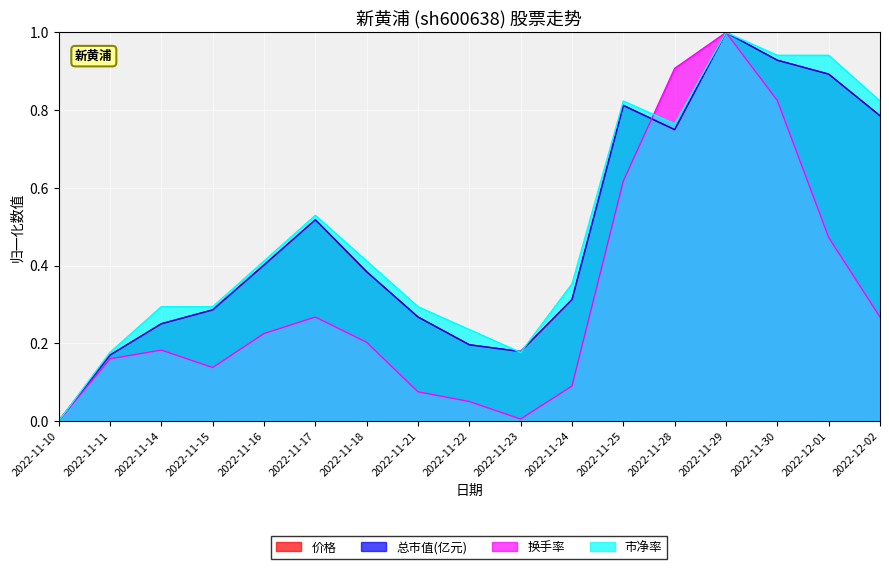

Reading left to right, extract all data points from this chart.

价格: 0.0	0.2	0.3	0.3	0.4	0.5	0.4	0.3	0.2	0.2	0.3	0.8	0.7	1.0	0.9	0.9	0.8
总市值(亿元): 0.0	0.2	0.3	0.3	0.4	0.5	0.4	0.3	0.2	0.2	0.3	0.8	0.7	1.0	0.9	0.9	0.8
换手率: 0.0	0.2	0.2	0.1	0.2	0.3	0.2	0.1	0.0	0.0	0.1	0.6	0.9	1.0	0.8	0.5	0.3
市净率: 0.0	0.2	0.3	0.3	0.4	0.5	0.4	0.3	0.2	0.2	0.4	0.8	0.8	1.0	0.9	0.9	0.8